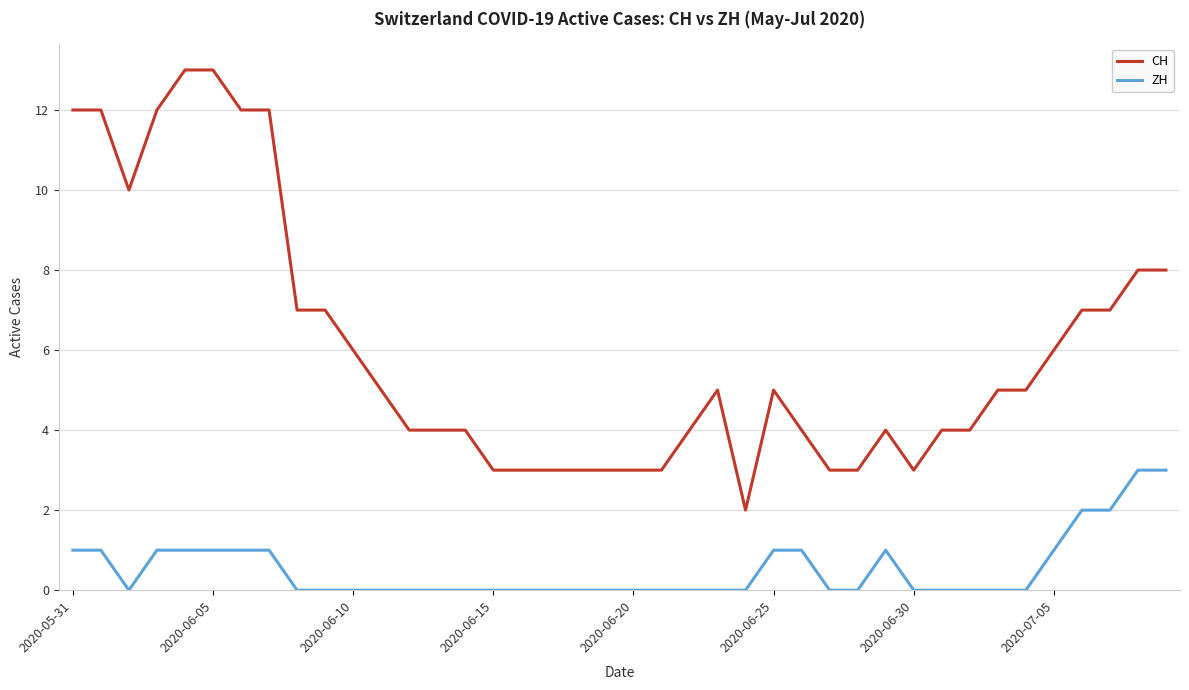

What is the difference between the second highest and second lowest values in the ZH series?

3